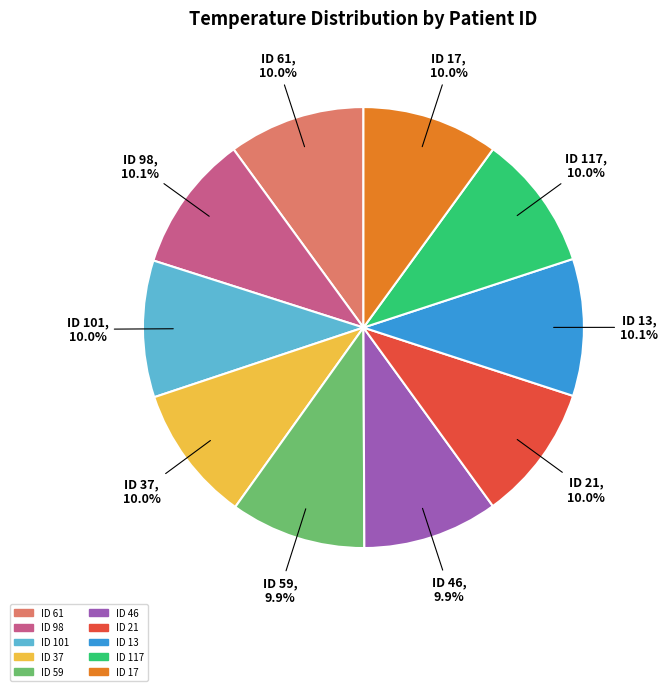

Does any single category account for the majority?

No